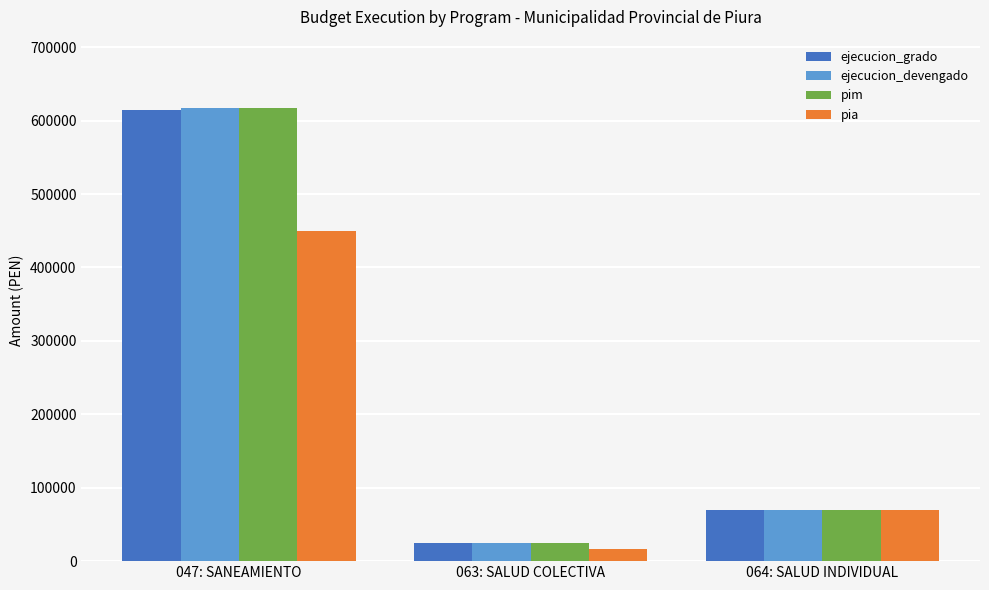

Which series has the largest range (max minus min)?

pim